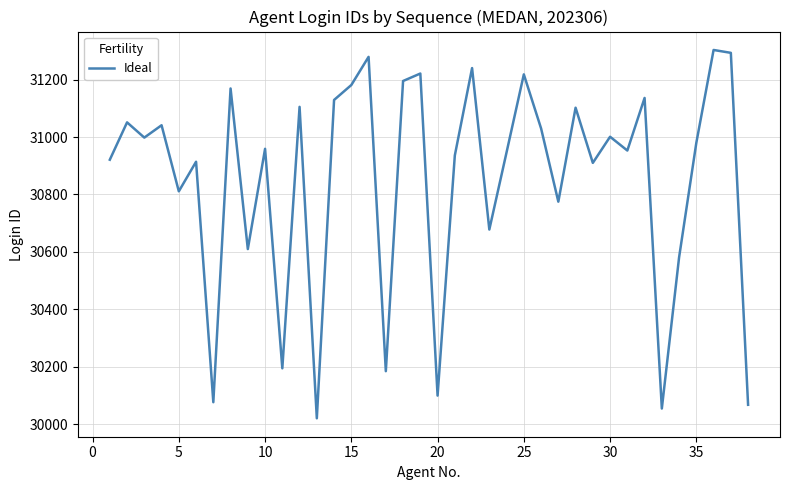

What is the smallest value displayed?

30021